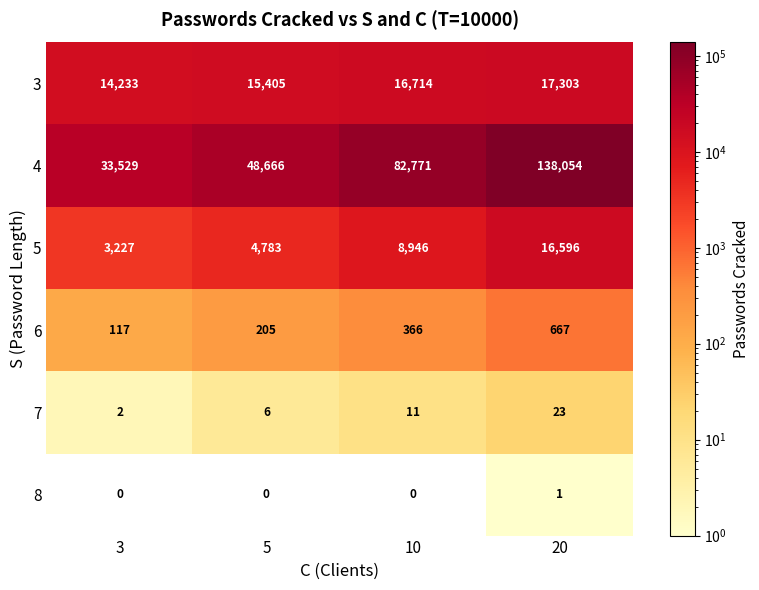

At how many categories does at least one series exceed 88064?

1